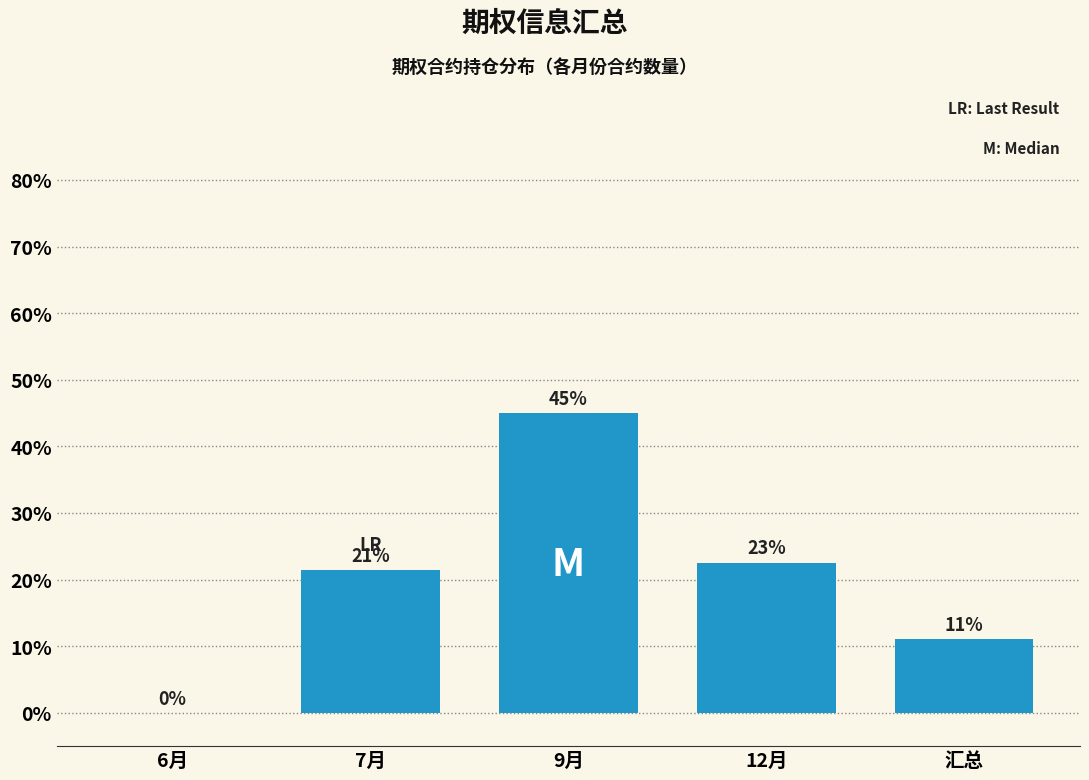

Are the bars horizontal?

No